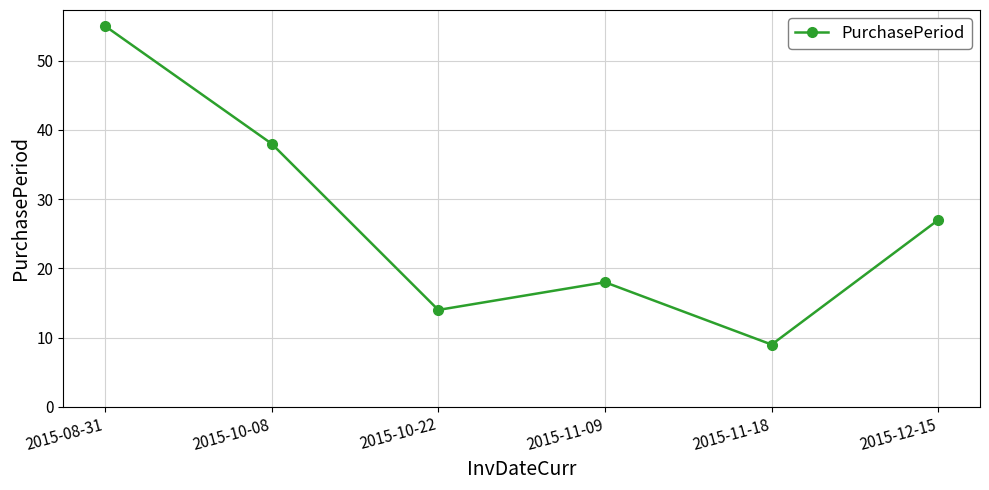

How many interior local peaks (higher than both neighbors) does the data have?

1